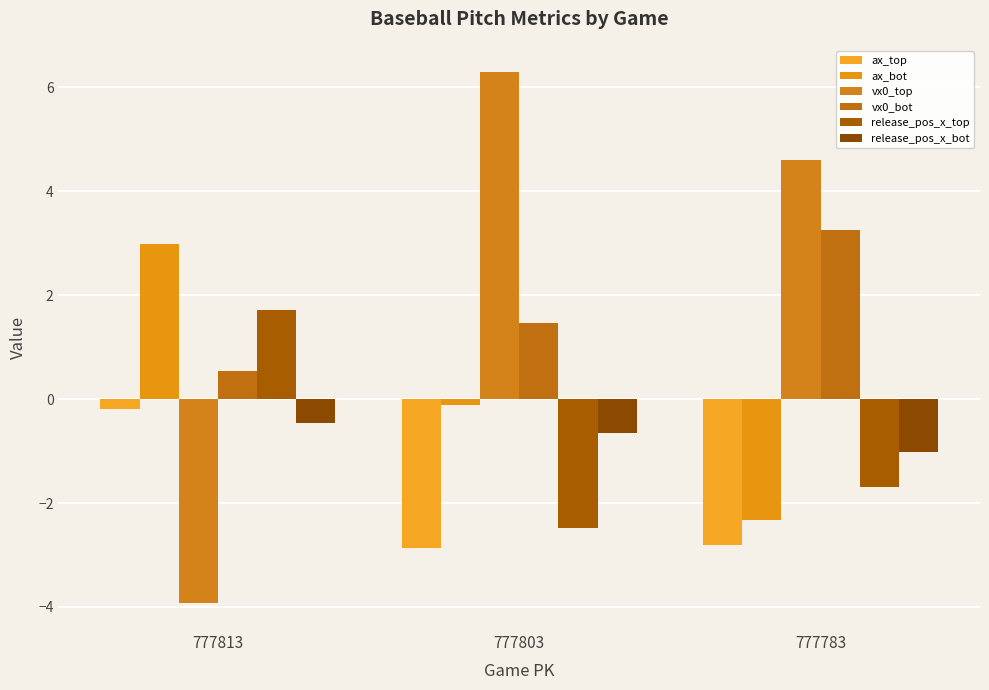

Is it true that release_pos_x_top equals -0.5 at 777783?

False